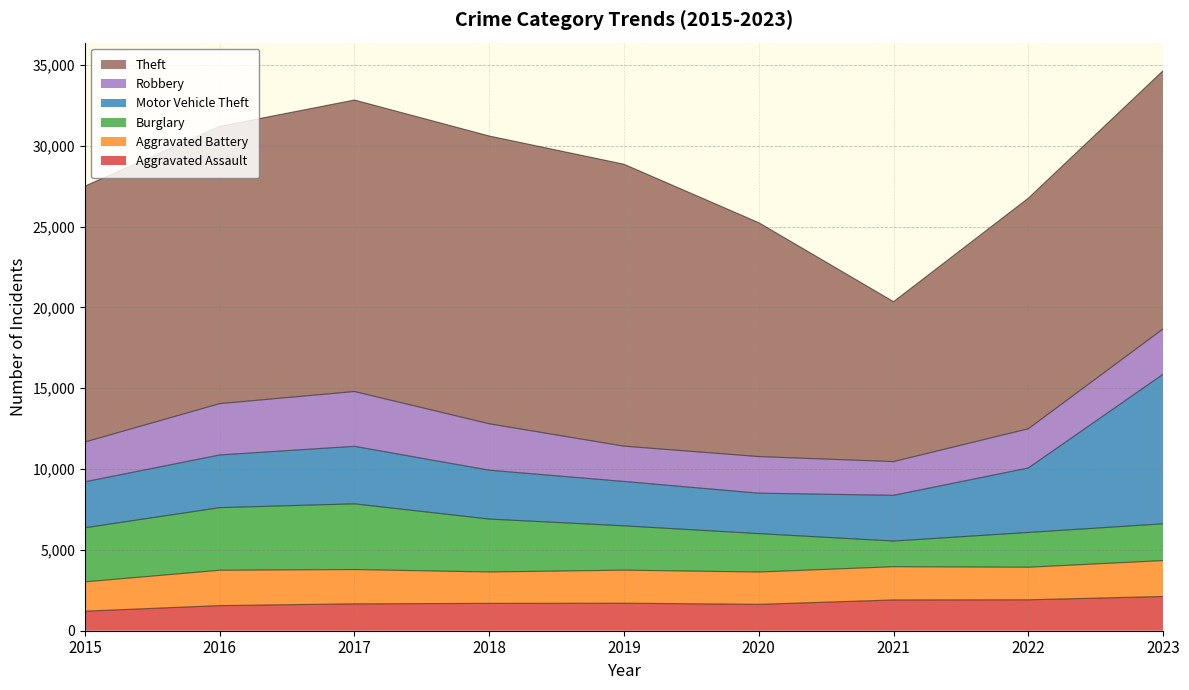

What is the total value across all series at 2022?

26763